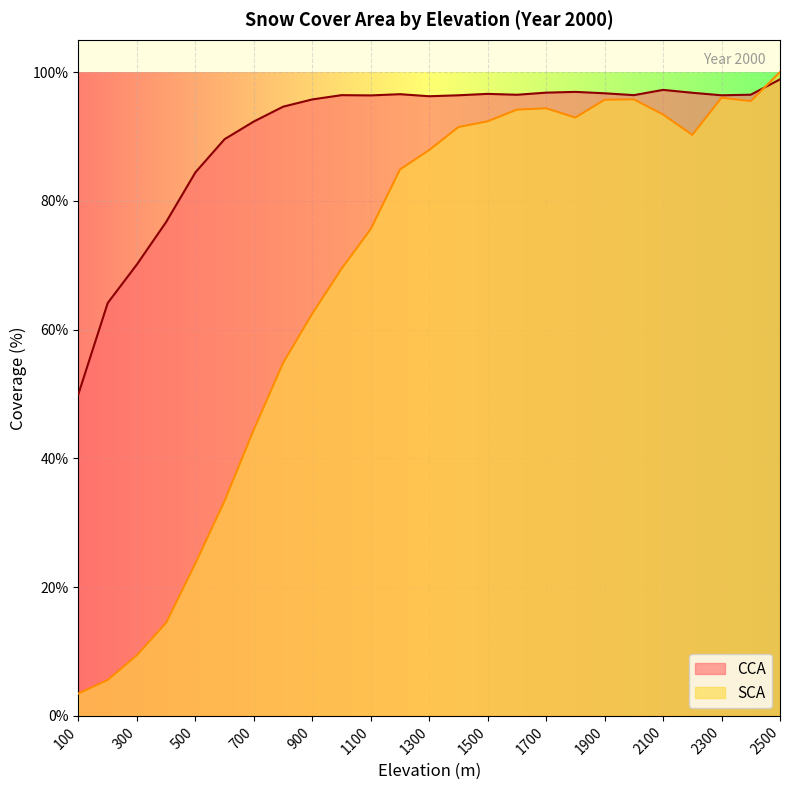

Reading left to right, list all the values displayed in this chart.

CCA: 50.0	64.1	70.1	76.7	84.4	89.6	92.3	94.6	95.8	96.4	96.4	96.6	96.2	96.4	96.6	96.5	96.8	96.9	96.7	96.4	97.2	96.8	96.4	96.5	98.9
SCA: 3.5	5.6	9.4	14.5	23.7	33.4	44.5	54.8	62.5	69.5	75.6	84.9	87.9	91.5	92.3	94.2	94.4	92.9	95.7	95.8	93.4	90.2	96.0	95.5	100.0